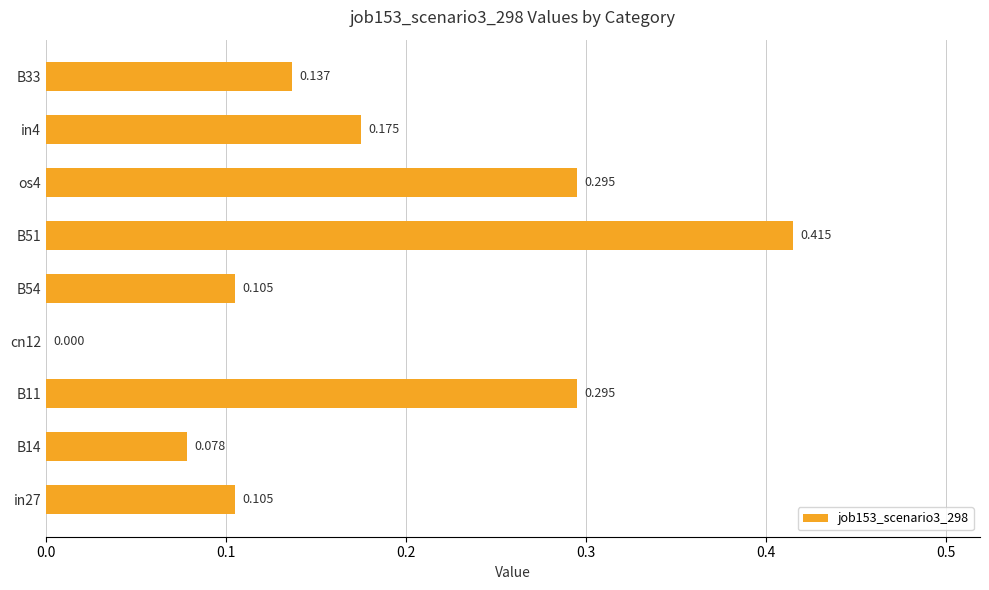

How many data points does each series have?

9